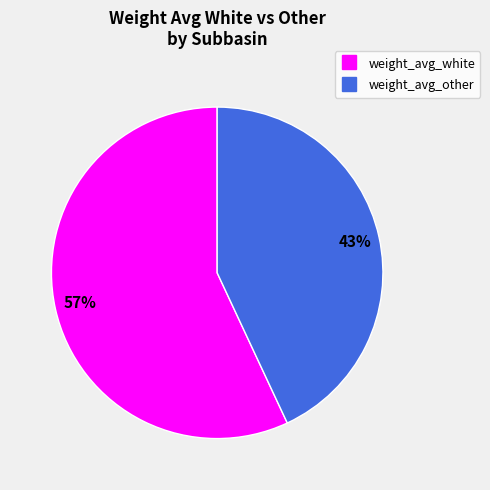

Is there any slice that represents more than half of the pie?

Yes